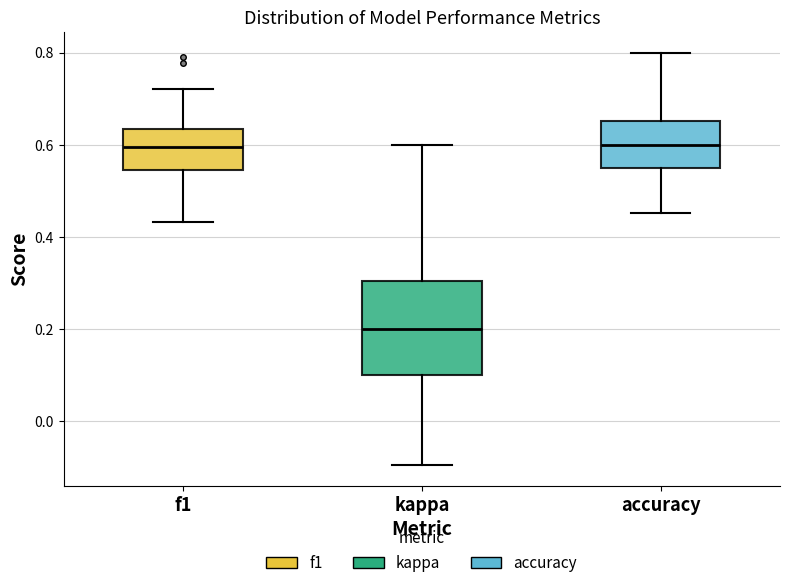

Reading left to right, read every box against the y-axis: the position of its median line, the range the box covers, and the ends of its whiskers. The values are not printed on the chart, so give them approximately, as read against the axis.

f1: median 0.60, box 0.54 to 0.64, whiskers 0.44 to 0.72
kappa: median 0.20, box 0.10 to 0.30, whiskers -0.10 to 0.60
accuracy: median 0.60, box 0.56 to 0.66, whiskers 0.46 to 0.80